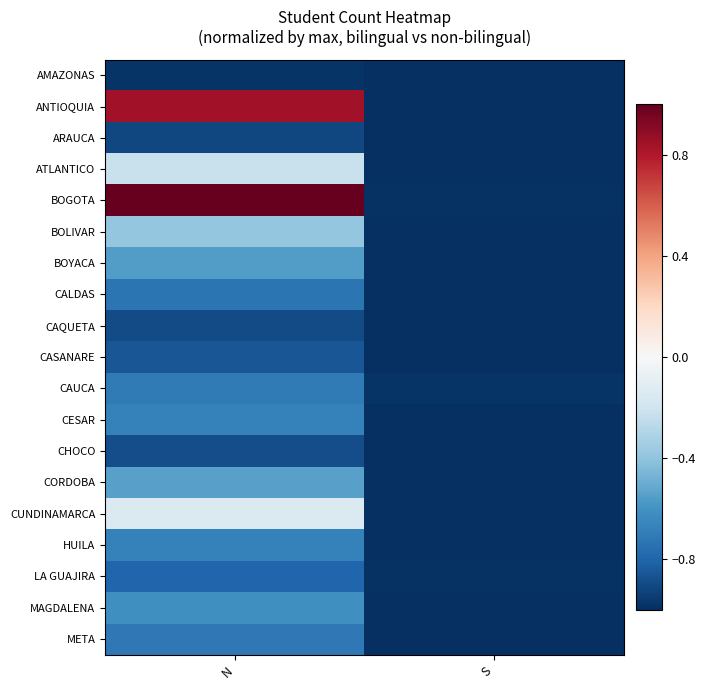

Rank the series at S from lowest to highest value.

ARAUCA, CASANARE, CALDAS, AMAZONAS, CORDOBA, META, ATLANTICO, CAQUETA, HUILA, MAGDALENA, CHOCO, CUNDINAMARCA, BOYACA, CESAR, ANTIOQUIA, BOLIVAR, LA GUAJIRA, BOGOTA, CAUCA